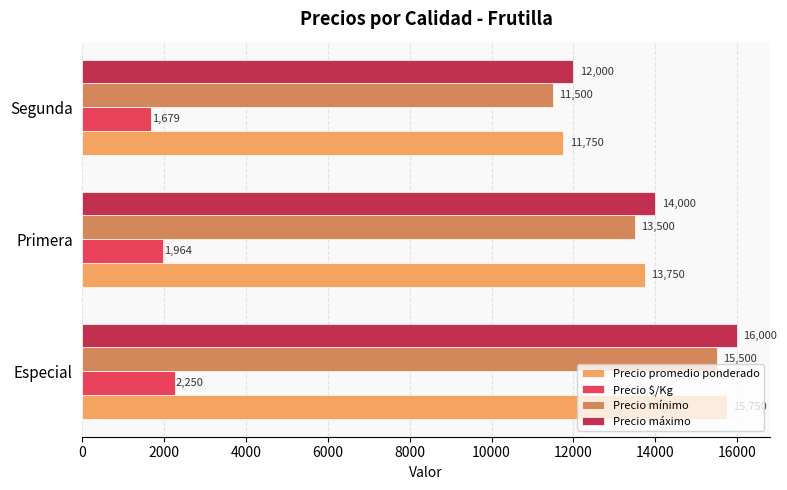

The Precio $/Kg series shows 1964 at Primera. True or false?

True